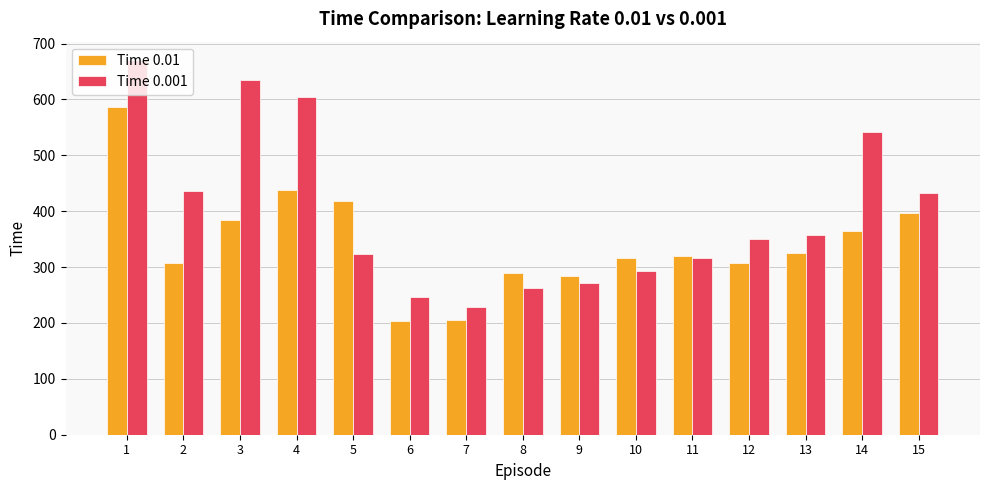

What is the value of the Time 0.01 bar at the 5th from the left?

419